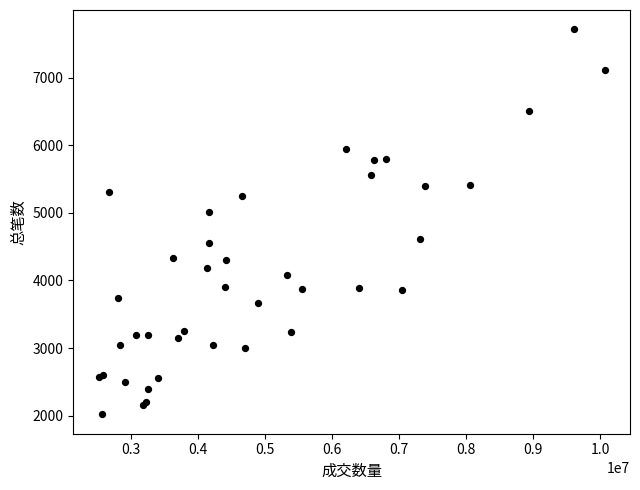

What Y value in the scatter plot is closest to 4866?

5014